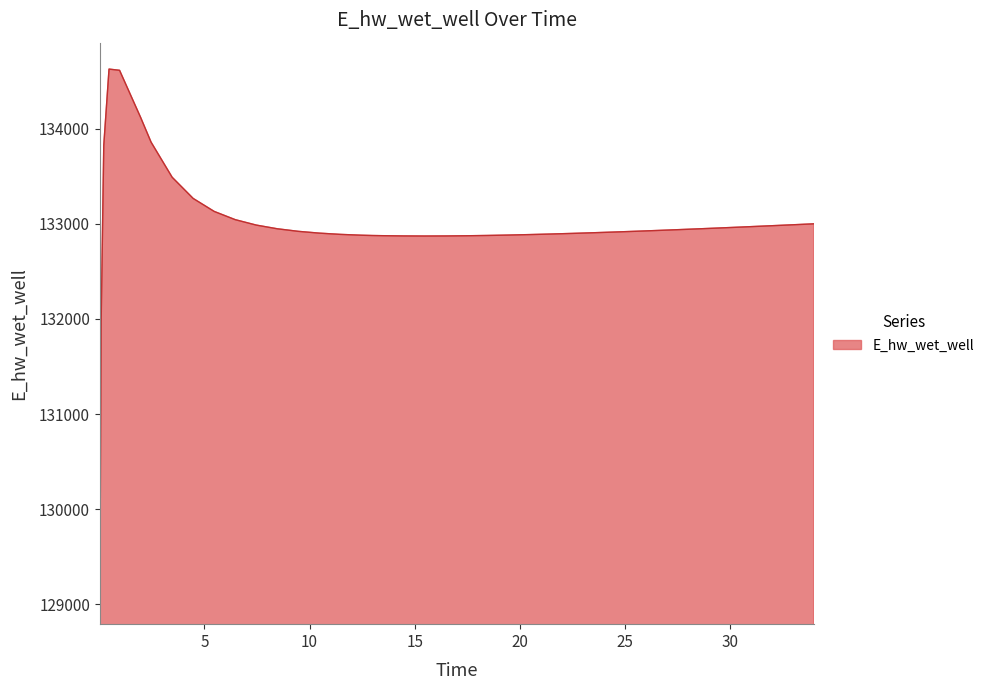

What is the smallest value displayed?

129069.5